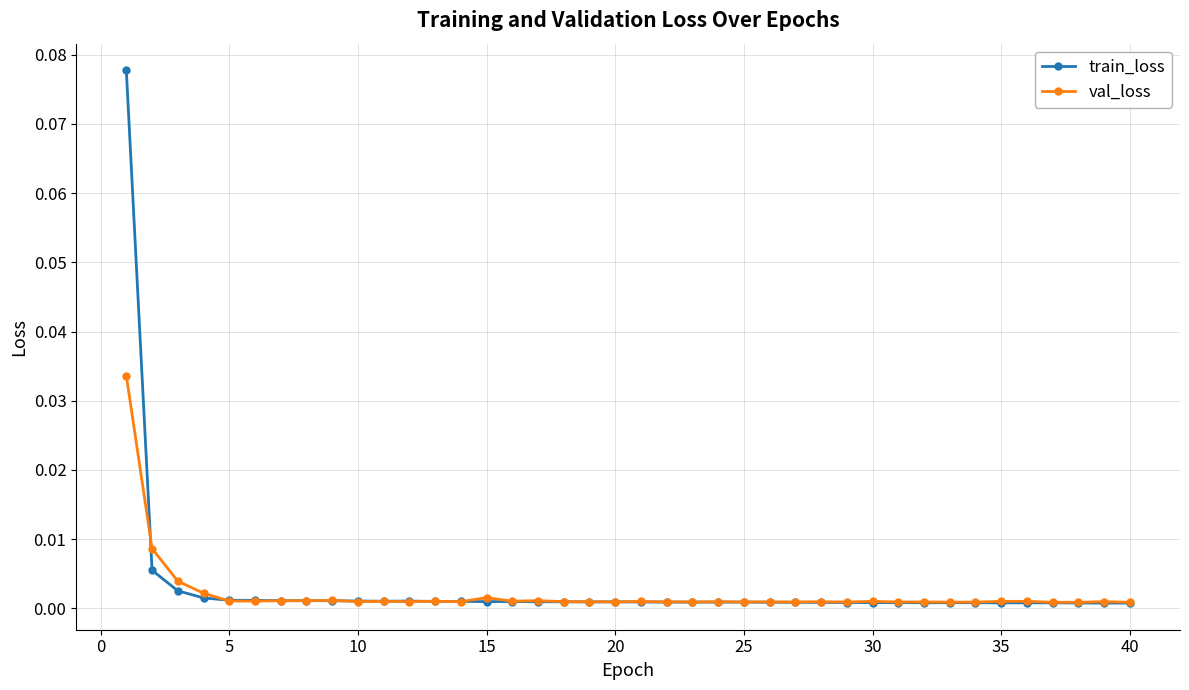

Which series has the largest range (max minus min)?

train_loss